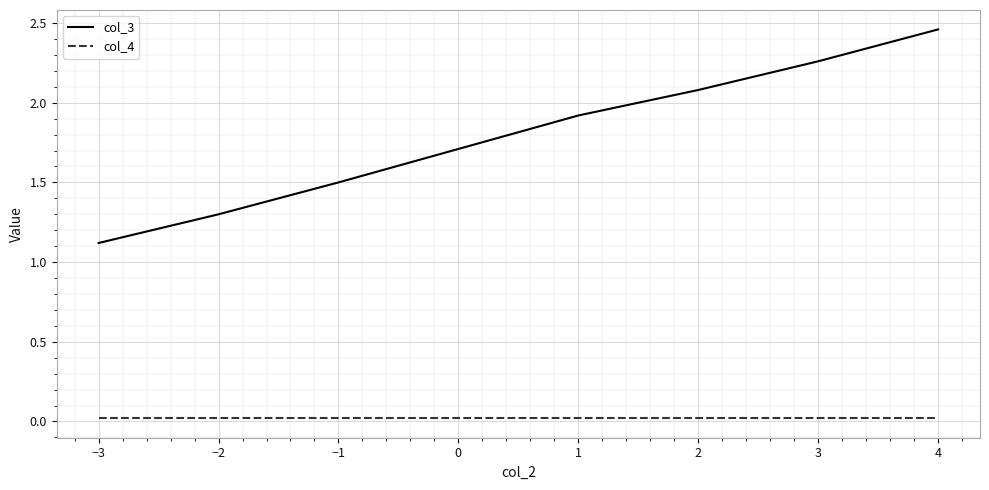

True or false: col_3 and col_4 intersect in this chart.

False